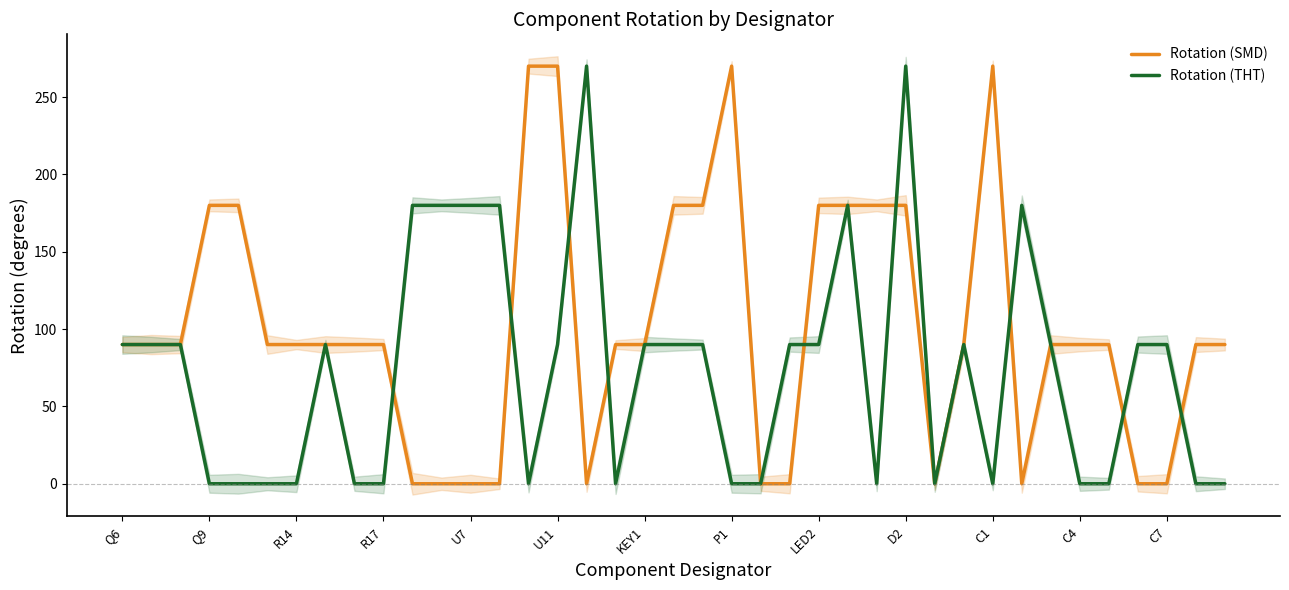

What value does the Rotation (SMD) series have at 25, to the nearest 5?

180